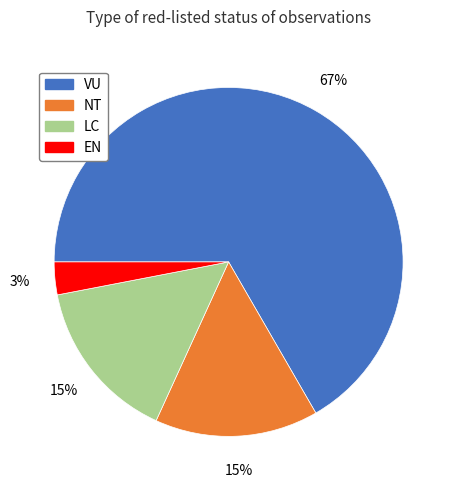

Which has a higher value, VU or LC?

VU